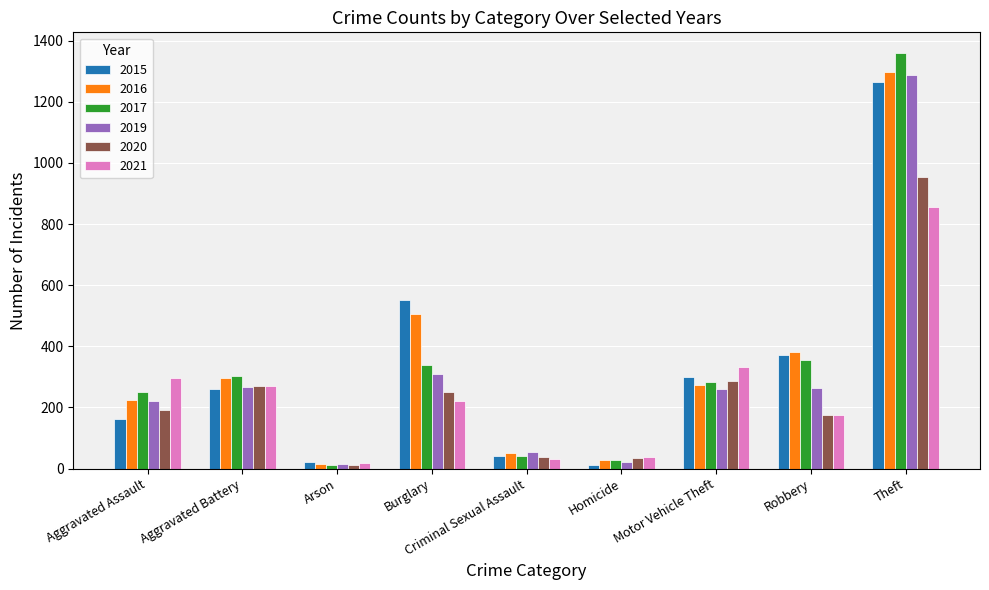

True or false: 2019 has a value of 308 at Burglary.

True